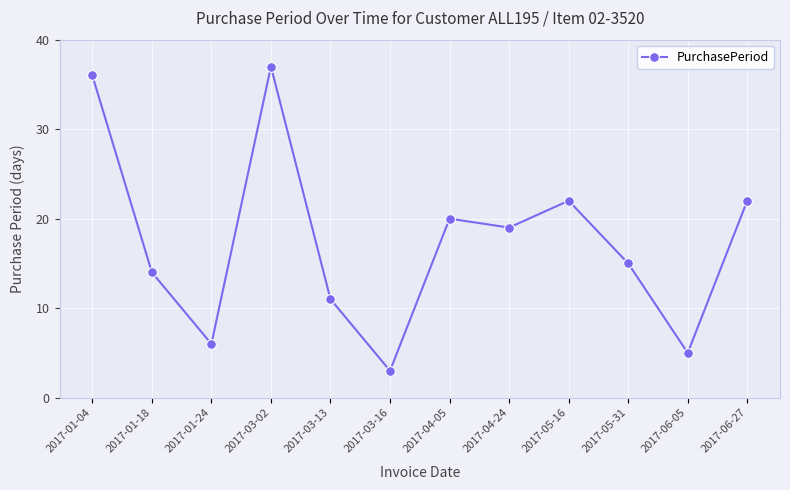

How many lines are shown in the chart?

1